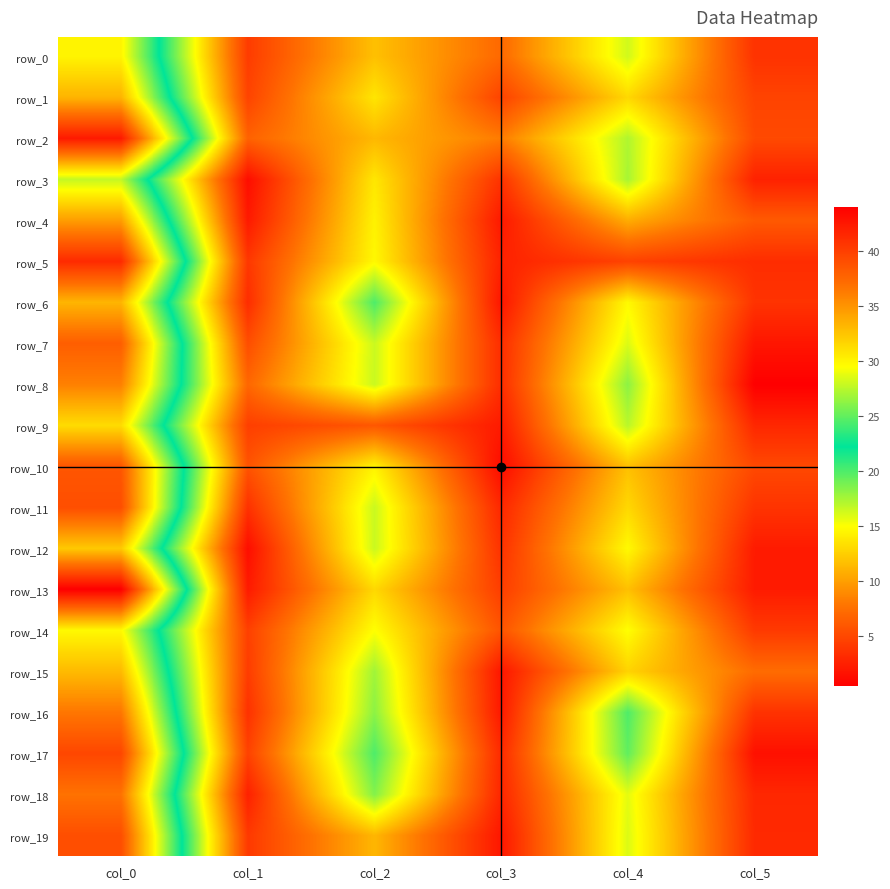

What is the maximum value shown in the chart?

44.0